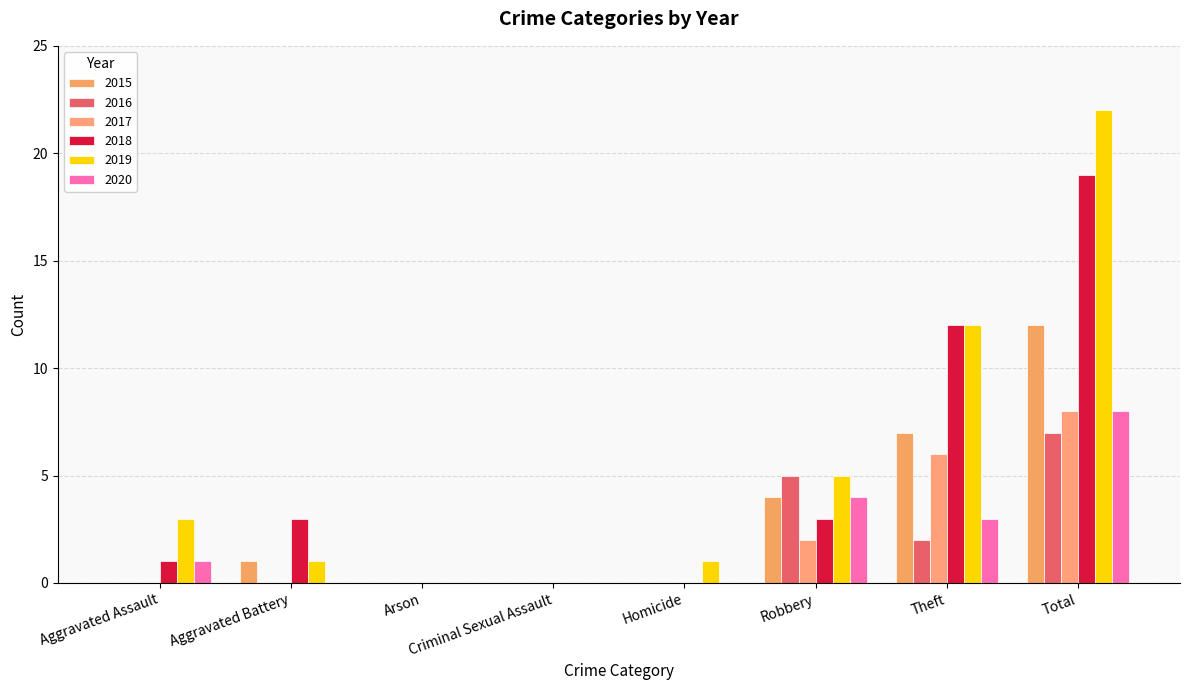

Is it true that 2018 equals 0 at Arson?

True